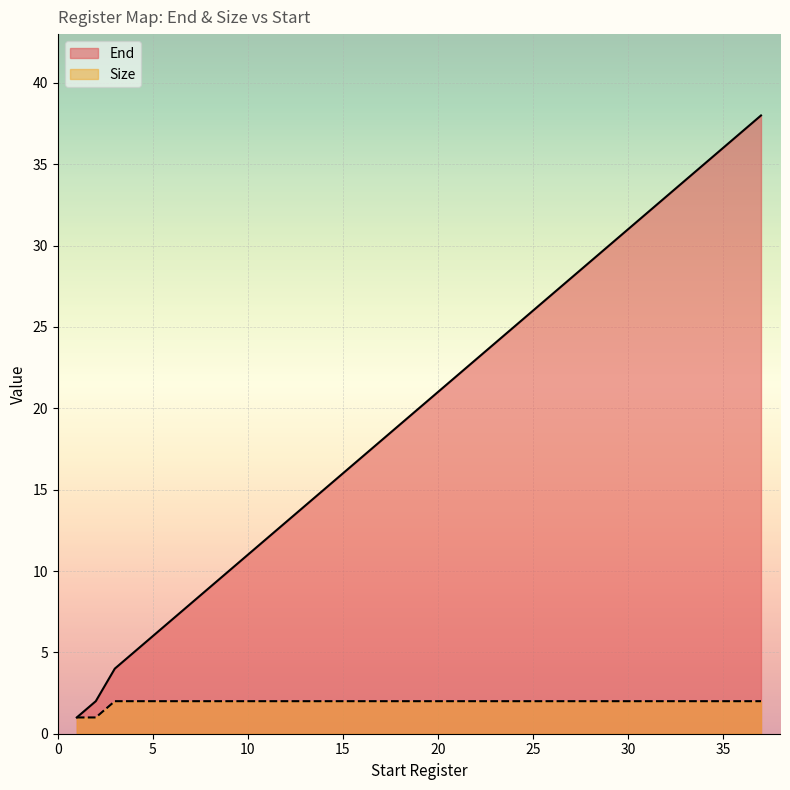

True or false: End and Size cross at least once.

False